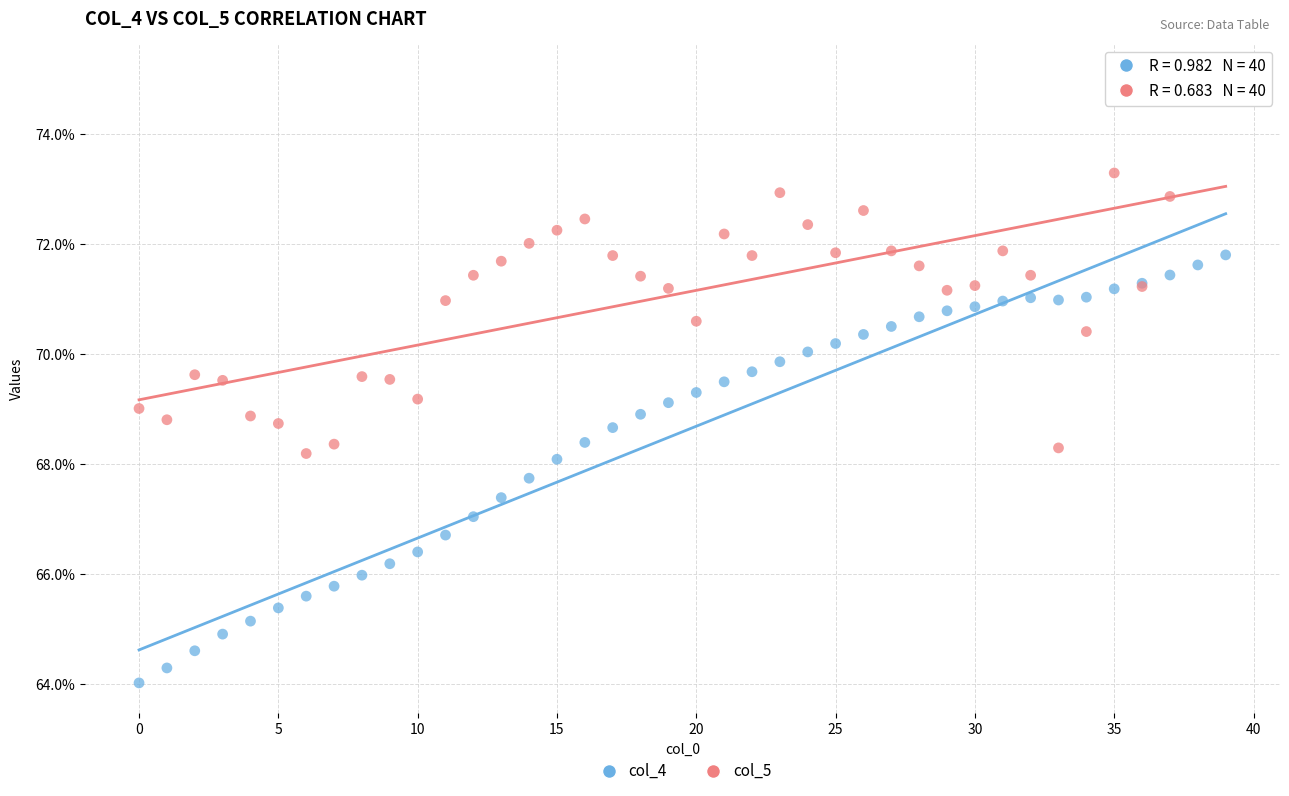

Which series has the largest Y range (max minus min)?

col_4